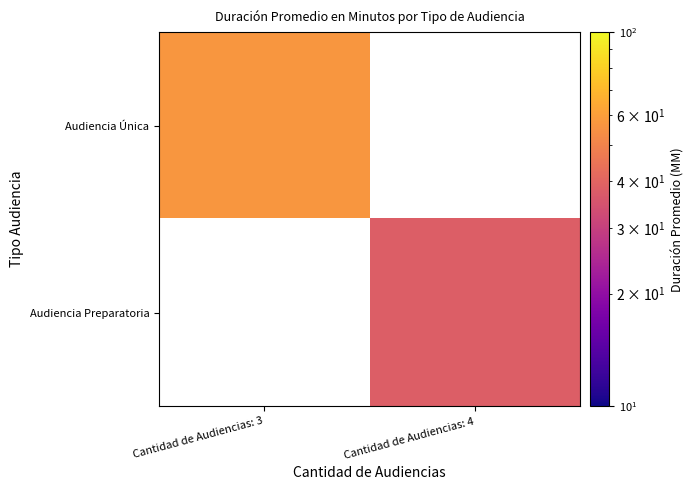

How many distinct data groups are displayed?

2